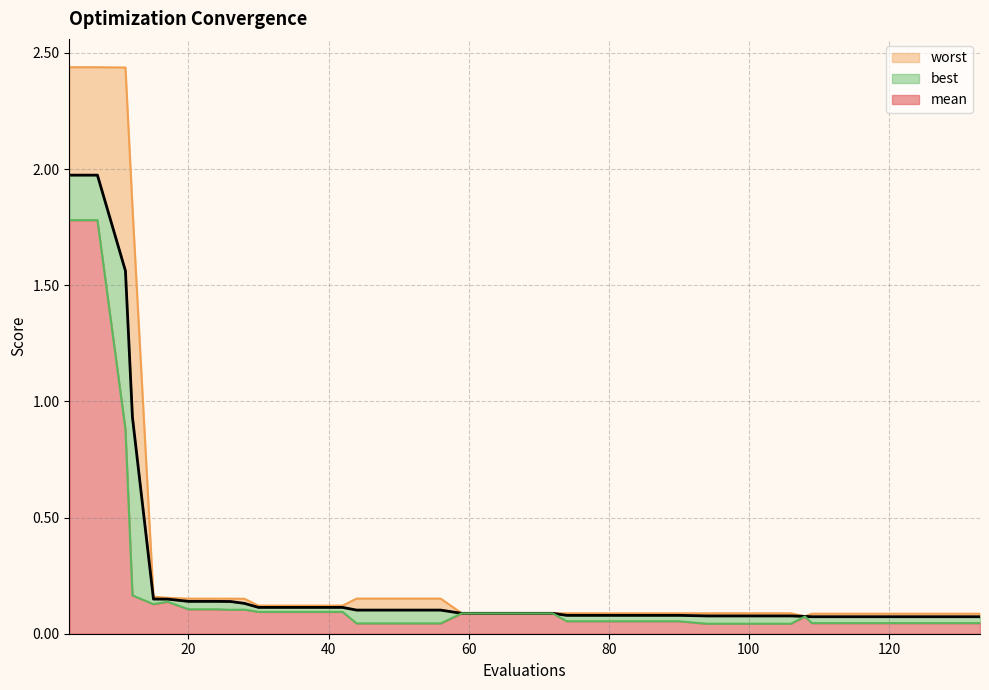

What are all the series names shown in the legend?

worst, best, mean